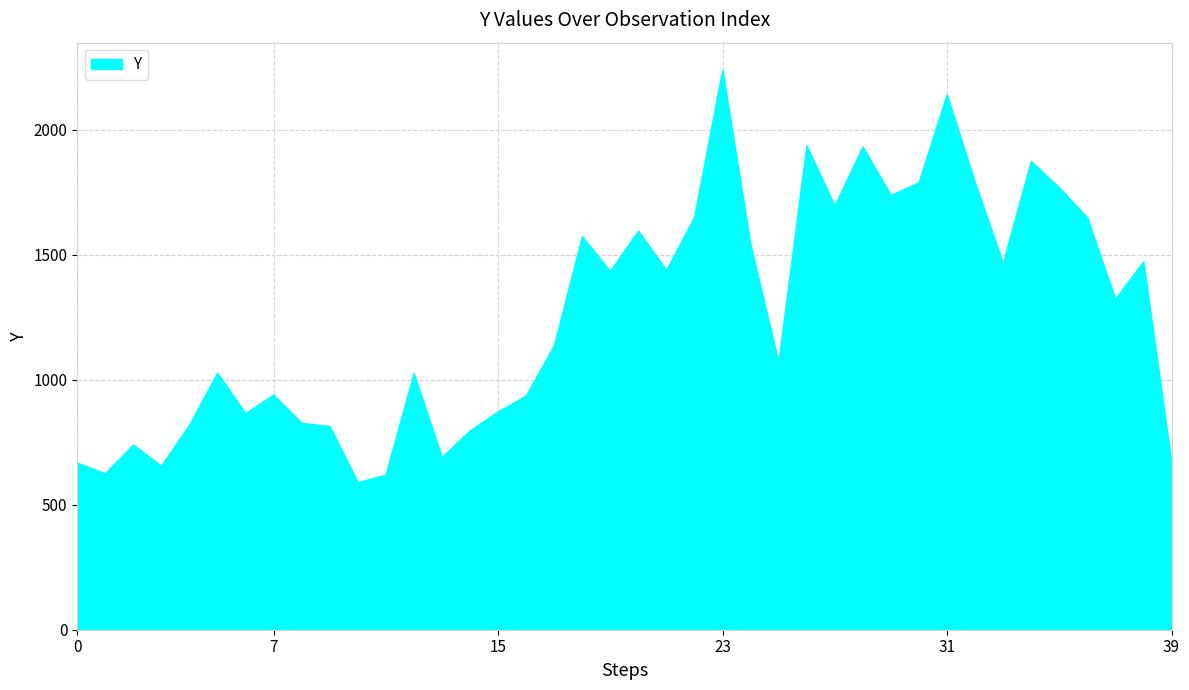

What is the maximum value shown in the chart?

2236